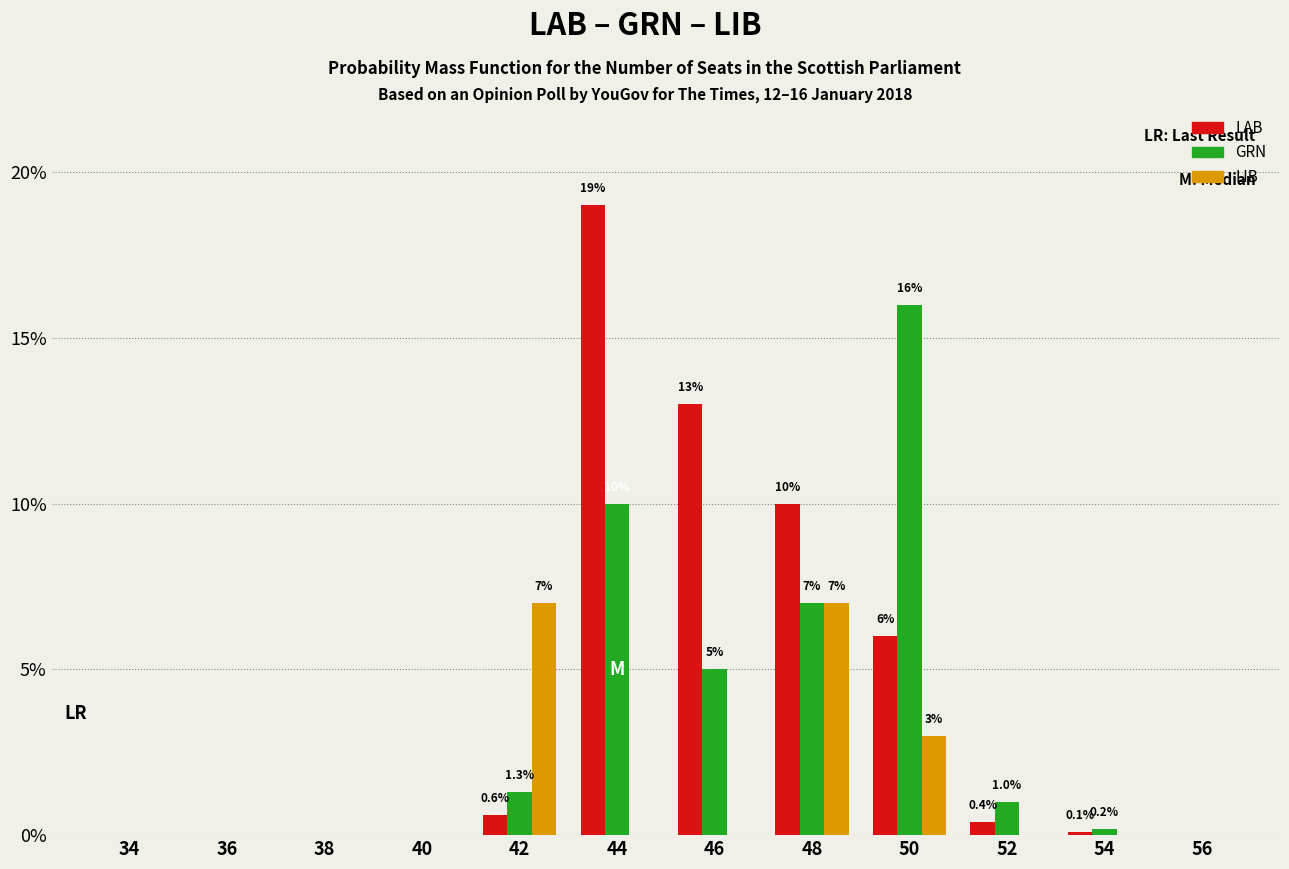

At which category is the sum across all series the highest?

44